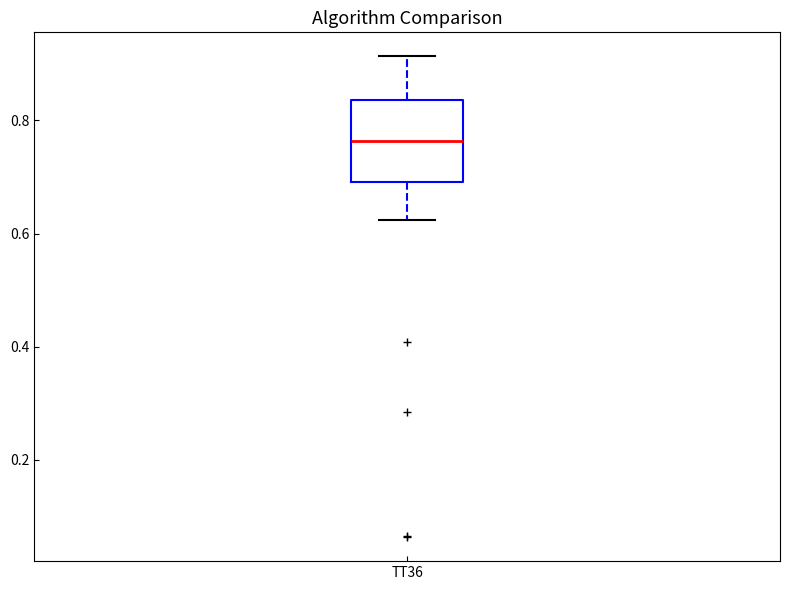

Where does the lower whisker of the box for TT36 end on the y-axis? The values are not printed on the chart, so give them approximately, as read against the axis.

0.62